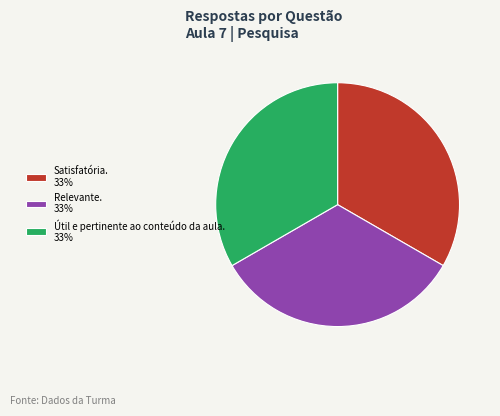

Does Útil e pertinente ao conteúdo da aula. 33% represent more than half of the total?

No